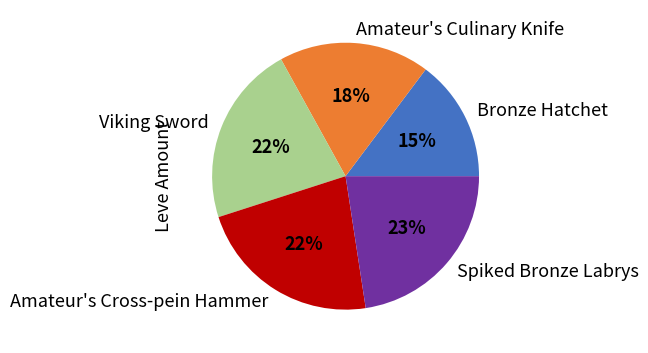

To the nearest percent, what is the difference between the largest and smallest slice percentages?

8%